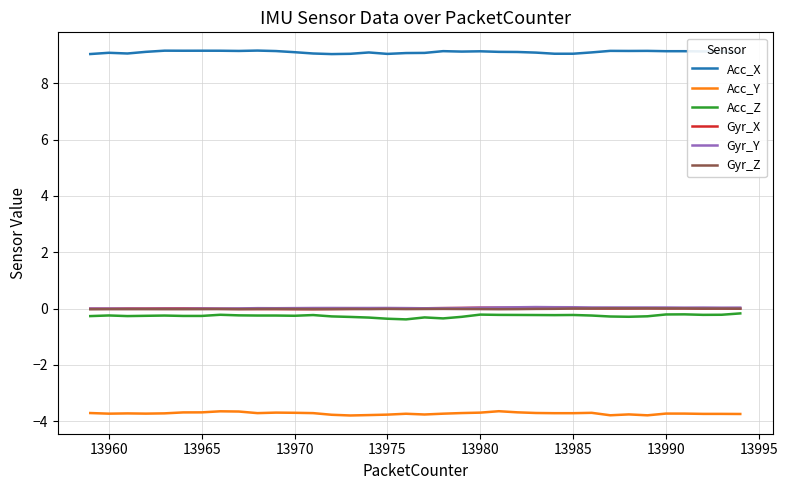

True or false: Acc_Z and Acc_Y cross at least once.

False